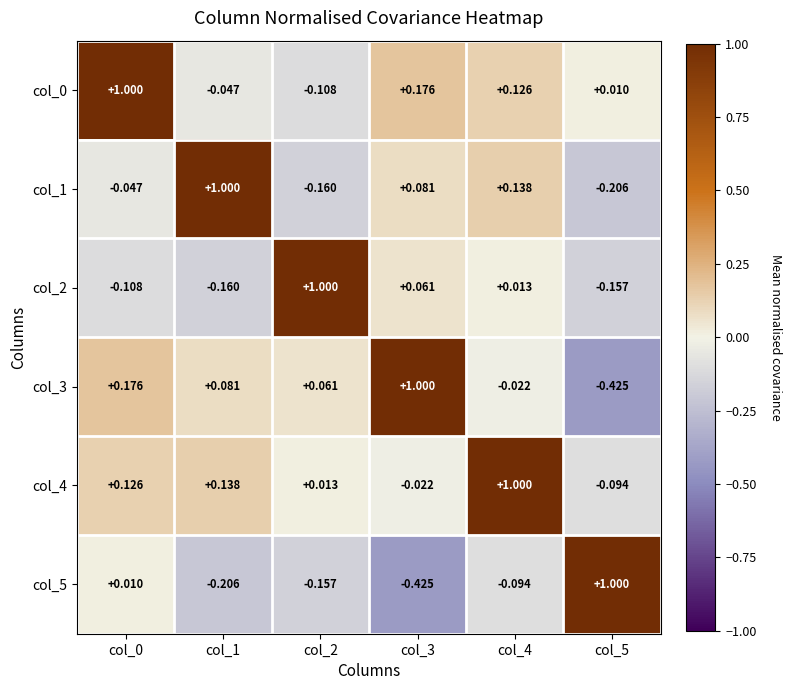

Is the value of col_3 at col_5 greater than the value of col_1 at col_1?

No